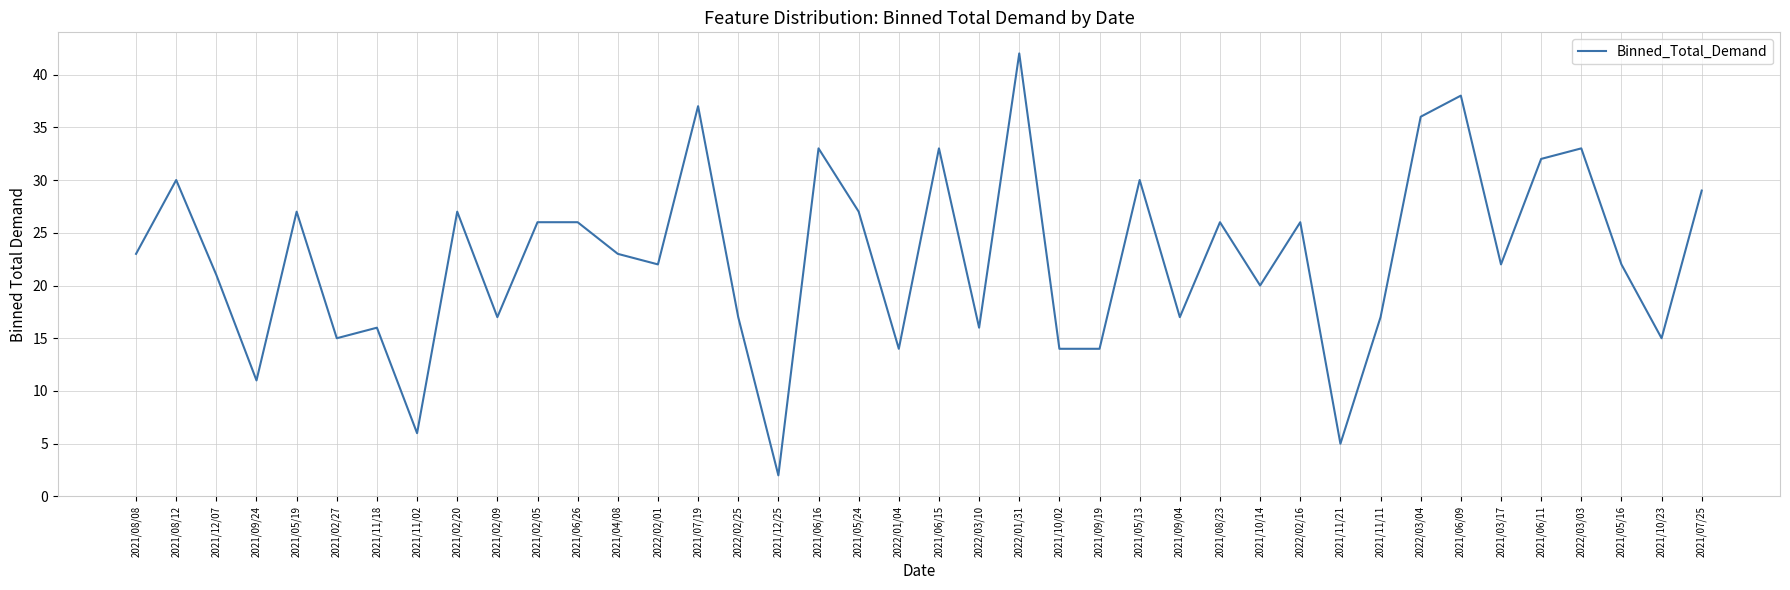

Between 2021/09/24 and 2021/03/17, which is larger?

2021/03/17